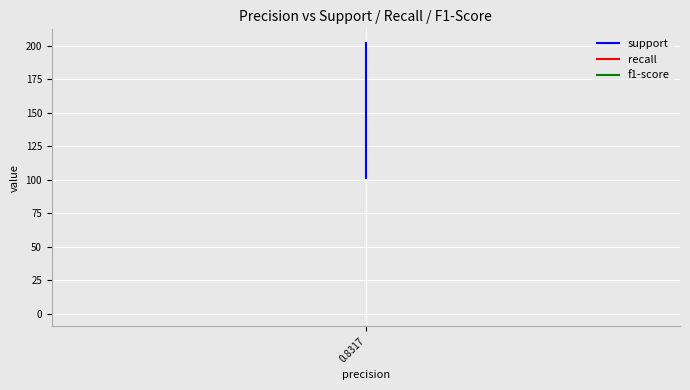

What is the difference between the maximum and minimum values in the support series?

101.0